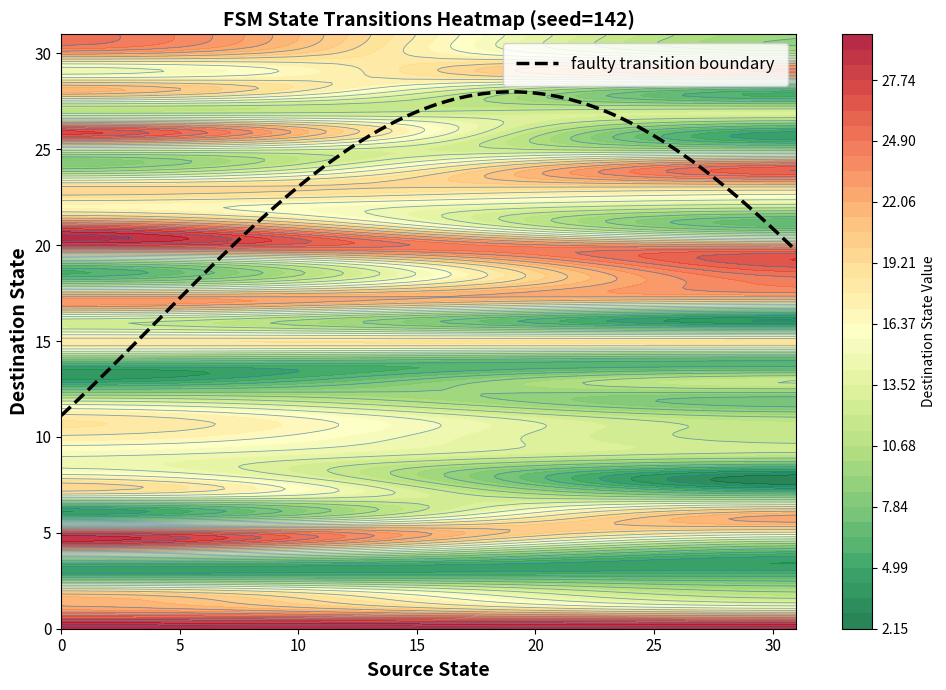

The value of 17 at 1 is 13. True or false?

False